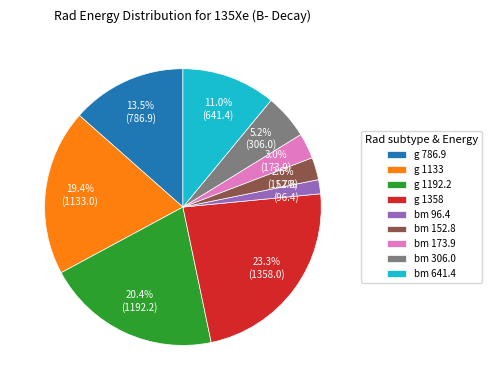

Does any single category account for the majority?

No